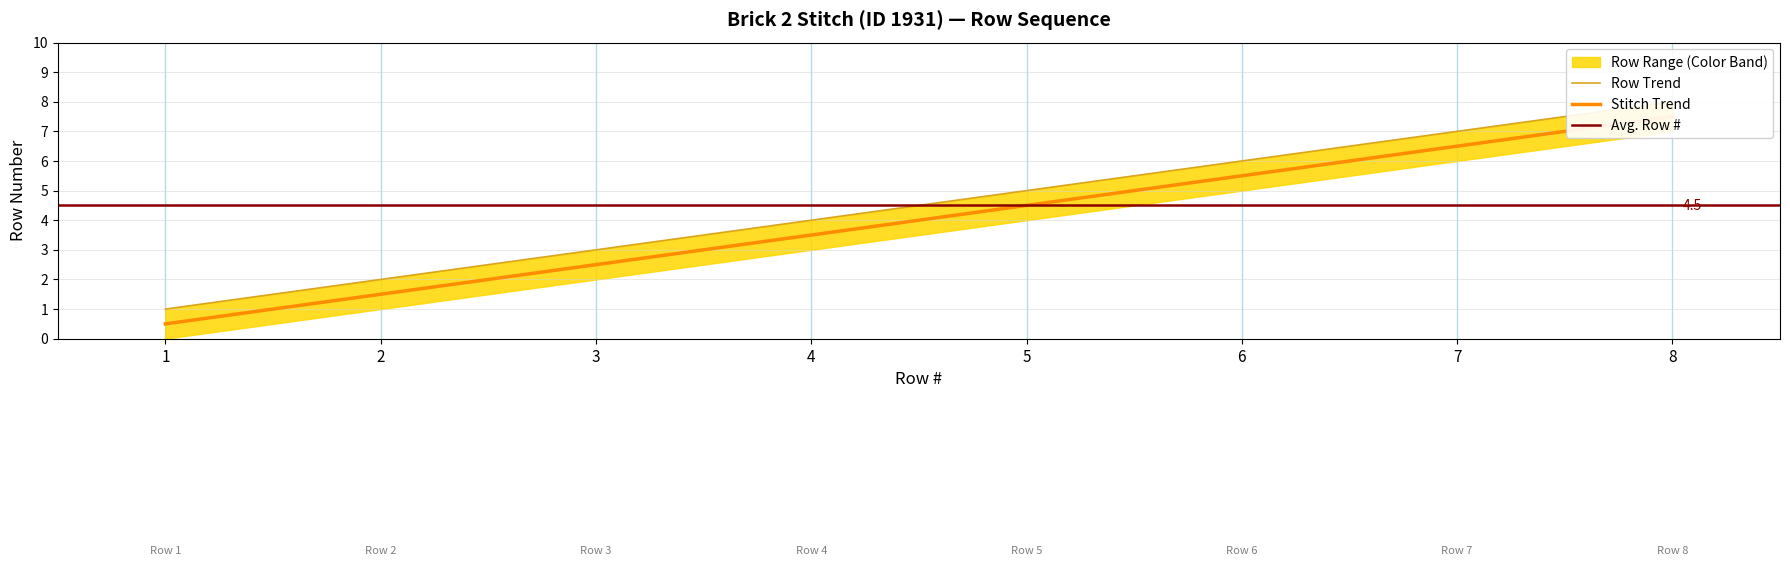

Reading left to right, extract all data points from this chart.

1	2	3	4	5	6	7	8